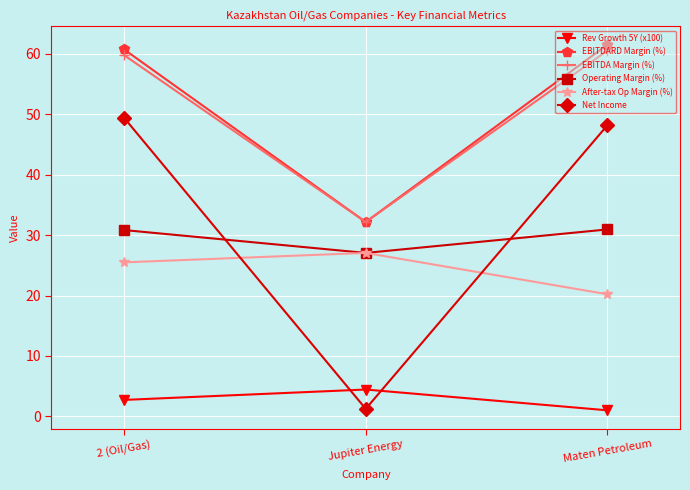

What is the label of the 3rd point from the left?

Maten Petroleum